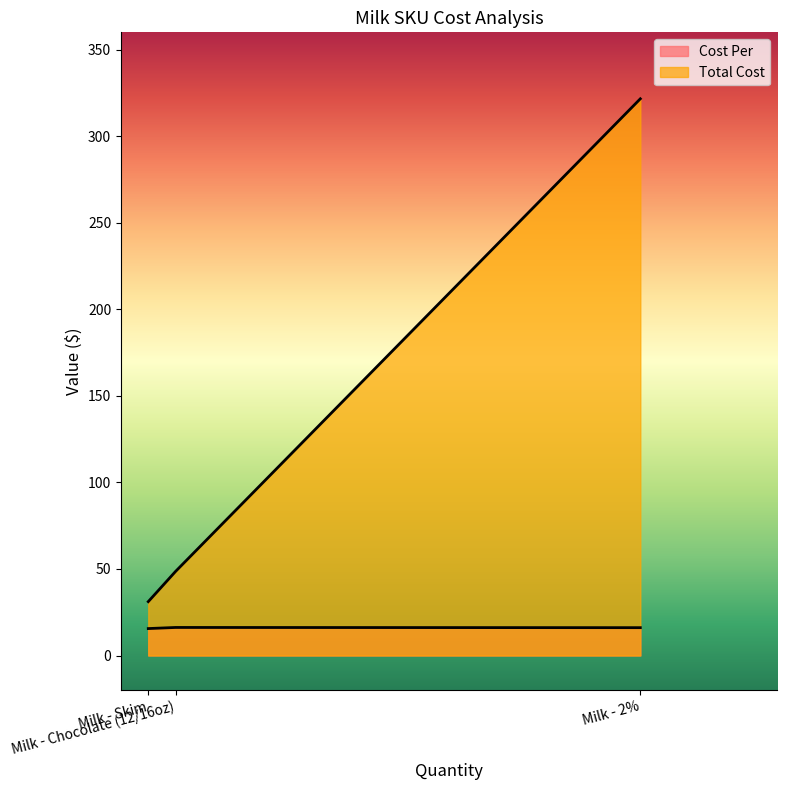

How many categories are shown in the chart?

3